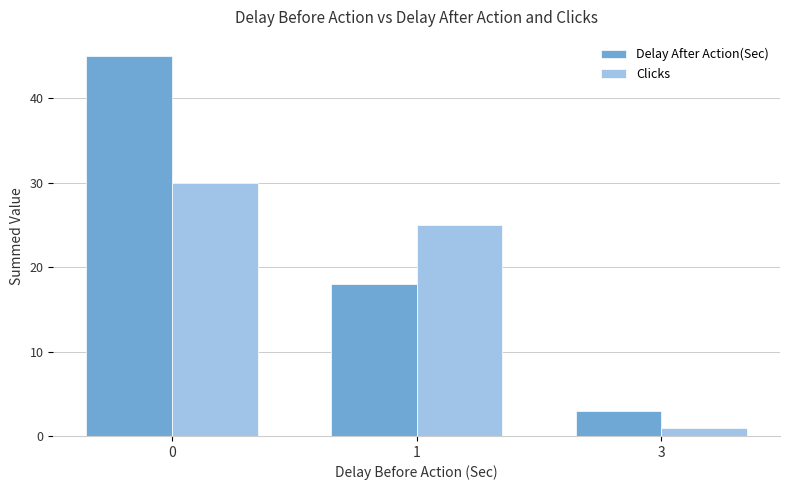

What is the sum of the Clicks values at 1 and 3?

26